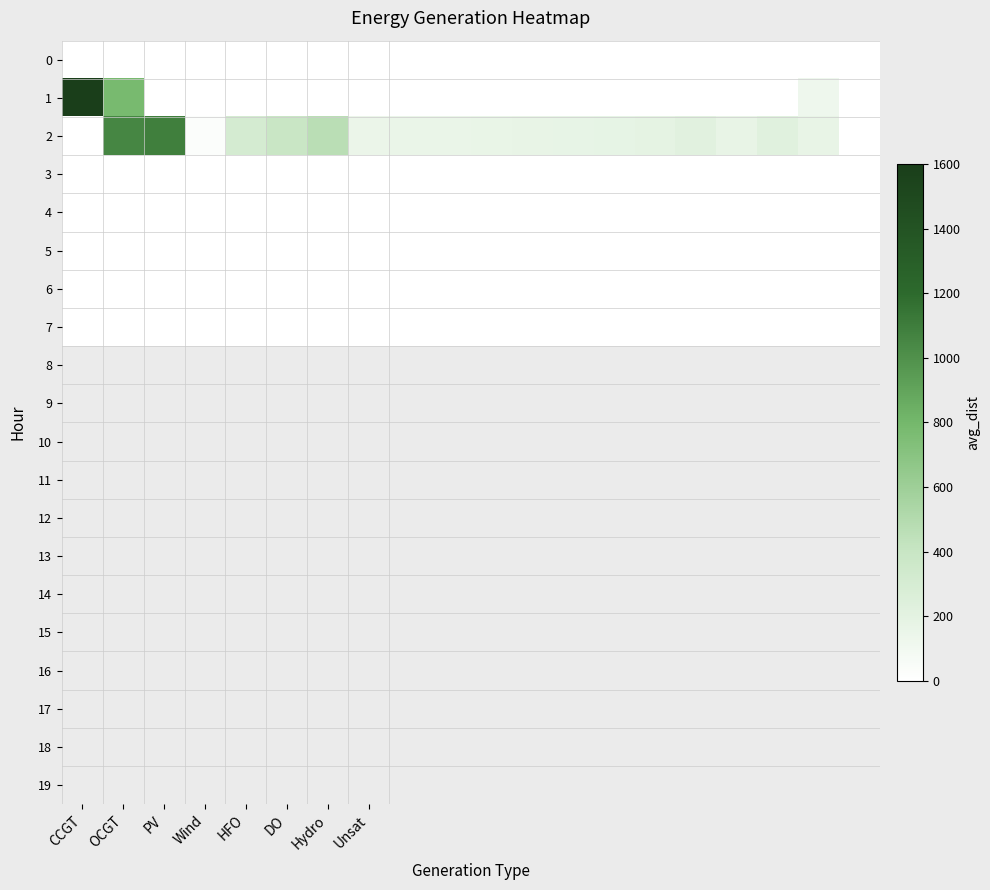

Which series has the largest total across all categories?

2